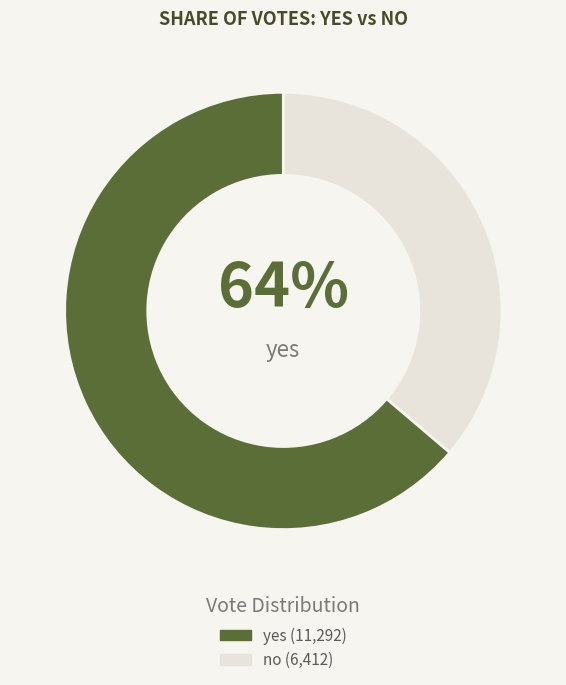

Is the sum of no and yes greater than half?

Yes